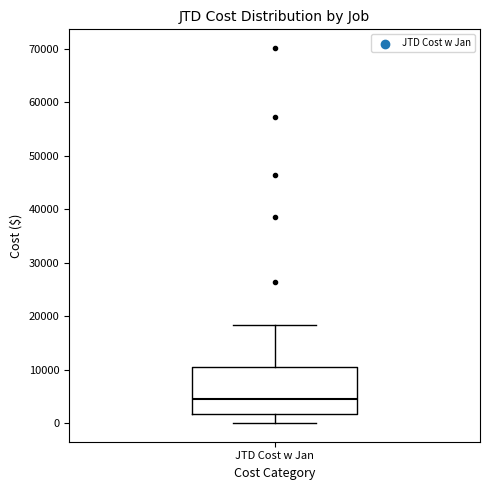

Where does the lower whisker of the box for JTD Cost w Jan end on the y-axis? The values are not printed on the chart, so give them approximately, as read against the axis.

0